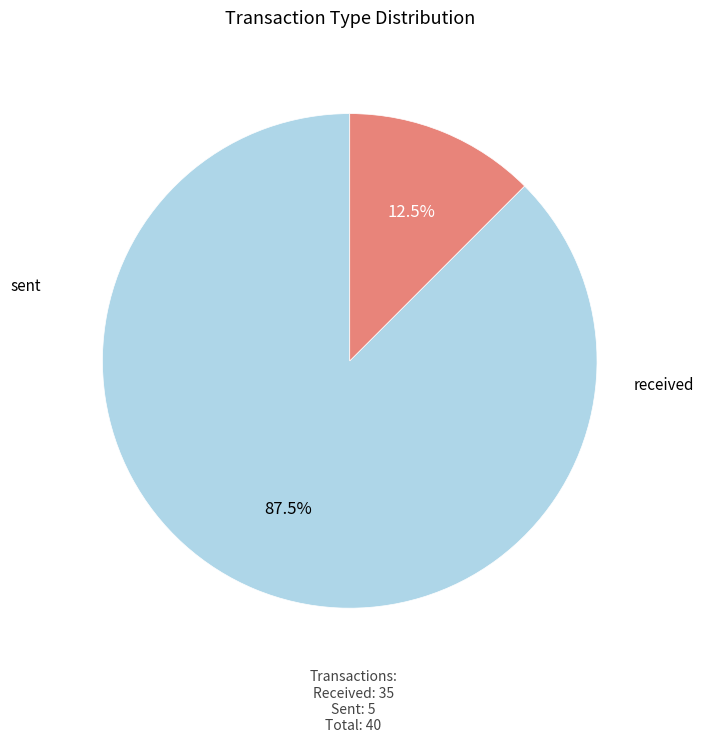

Is there any slice that represents more than half of the pie?

Yes